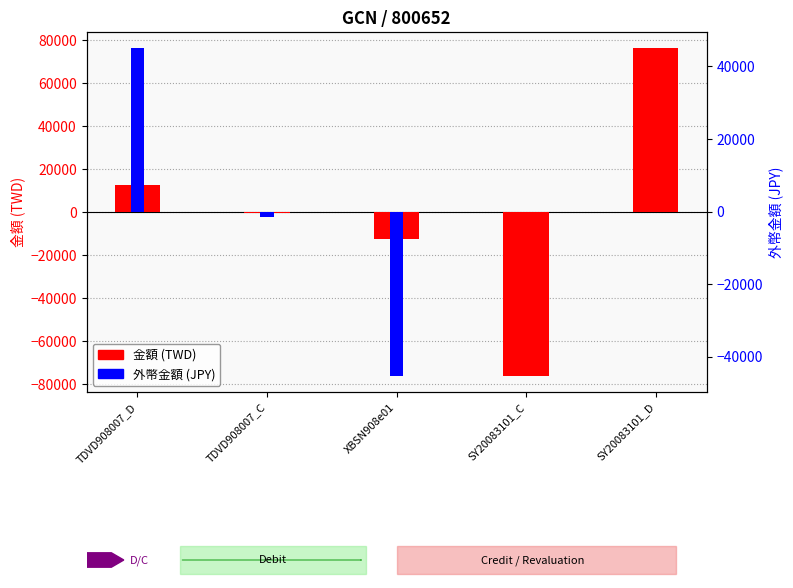

How many distinct data groups are displayed?

2